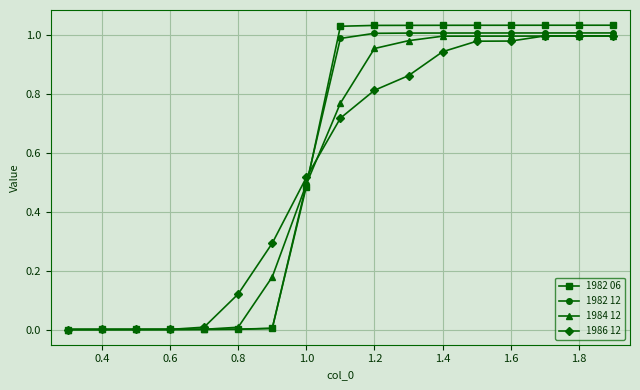

How many lines are shown in the chart?

4